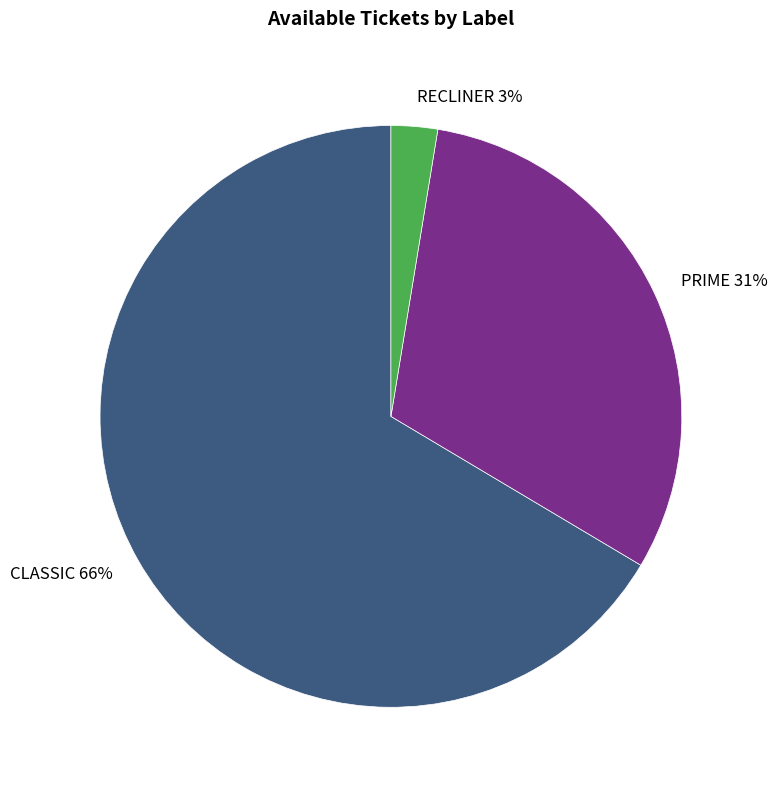

To the nearest percent, what is the difference between the PRIME and RECLINER slice percentages?

28%